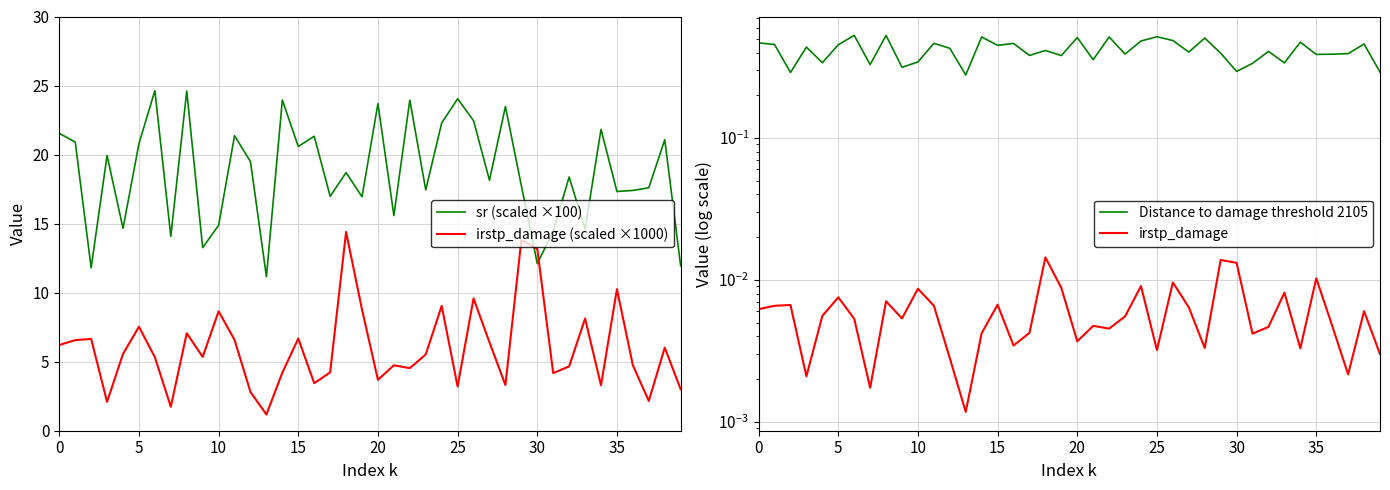

Is it true that sr (scaled ×100) equals 17.3 at 35?

True